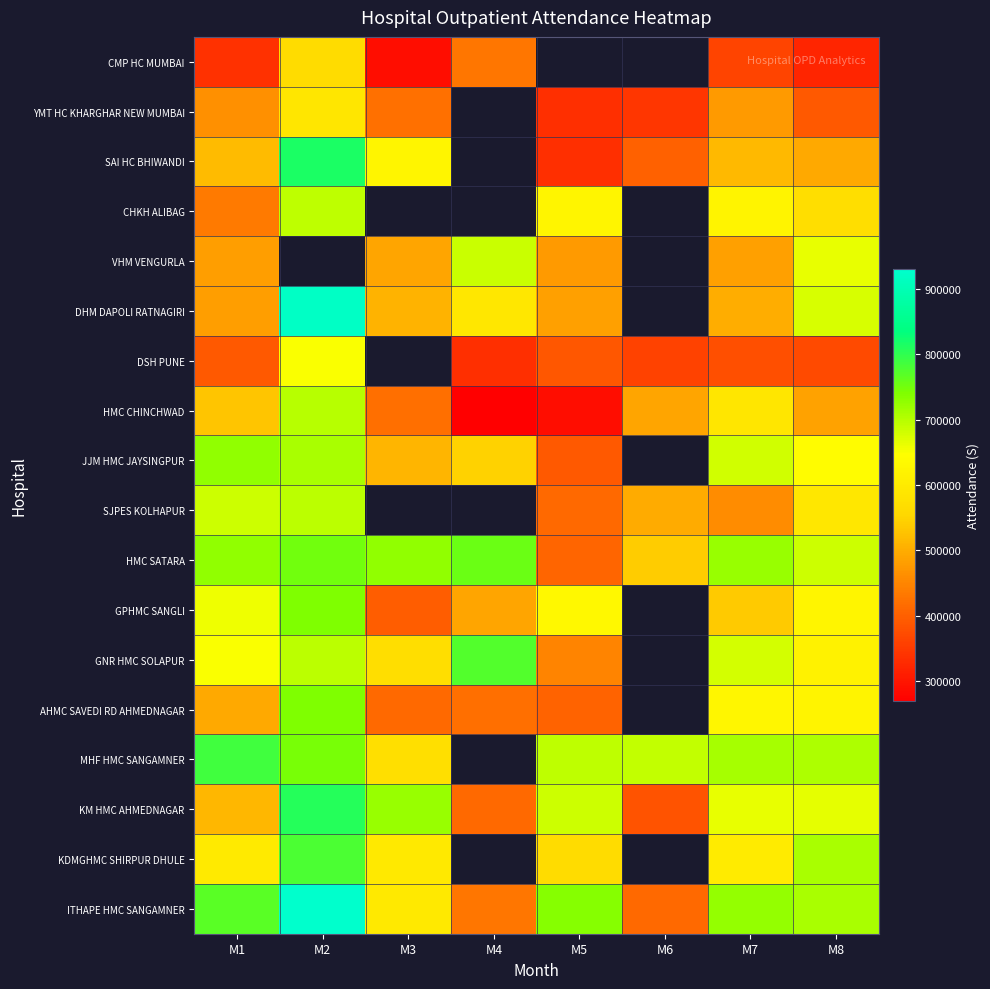

How many values in JJM HMC JAYSINGPUR are above zero?

7